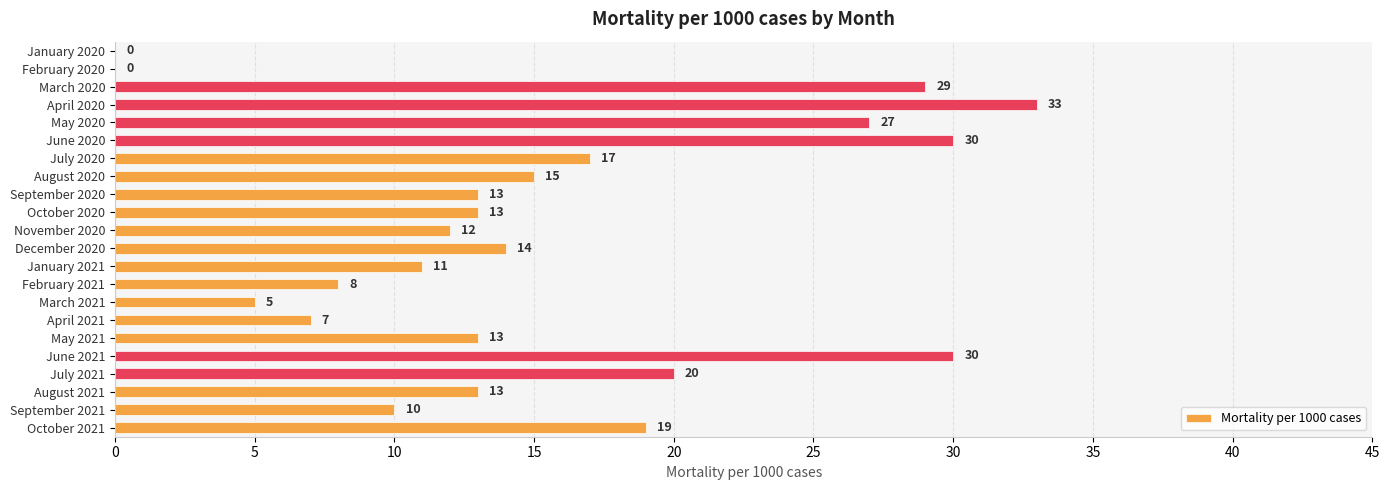

How many data points does each series have?

22